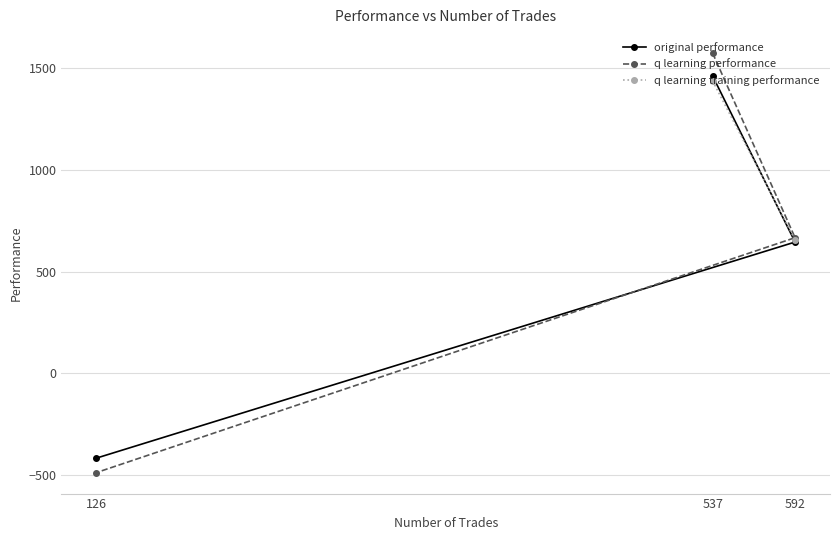

Which series has the largest range (max minus min)?

q learning performance